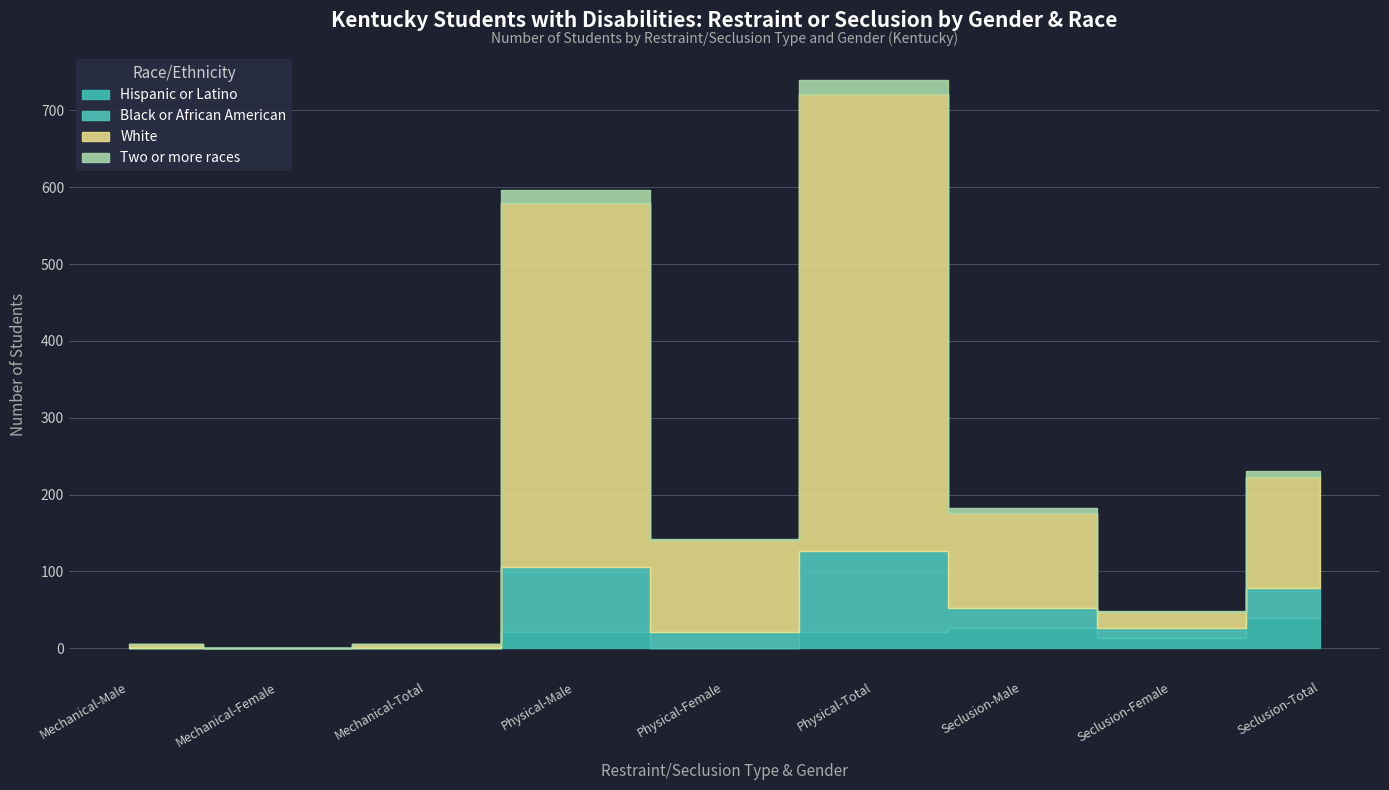

At how many categories does at least one series exceed 81?

5